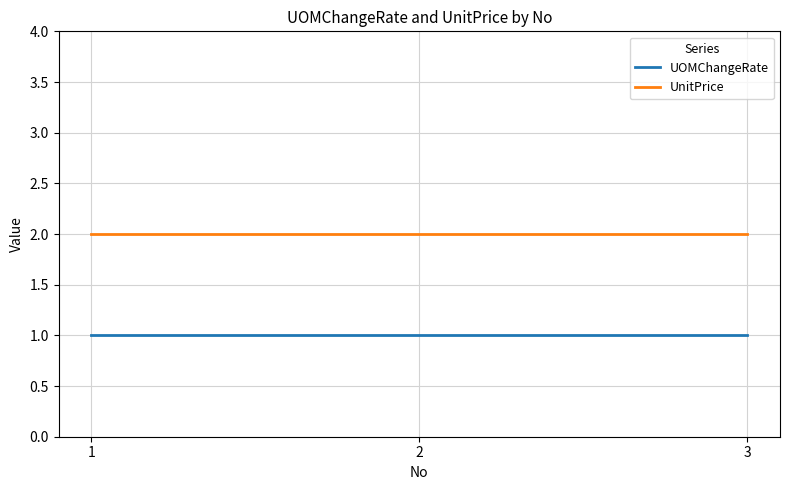

The value of UnitPrice at 2 is 2. True or false?

True